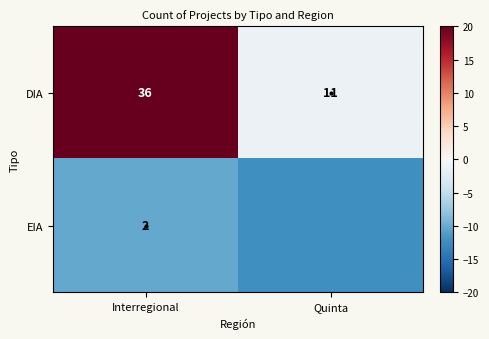

Rank the categories by DIA value from highest to lowest.

Interregional, Quinta